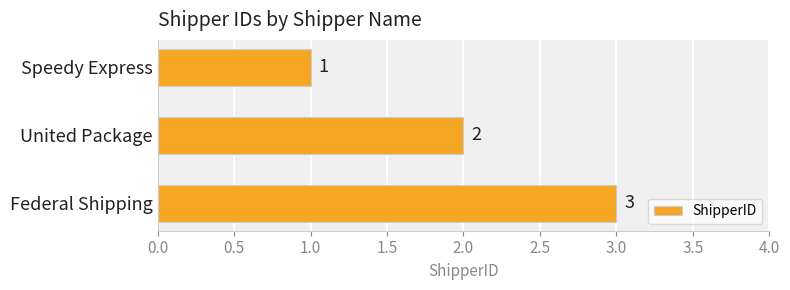

What is the change in value from United Package to Federal Shipping?

+1